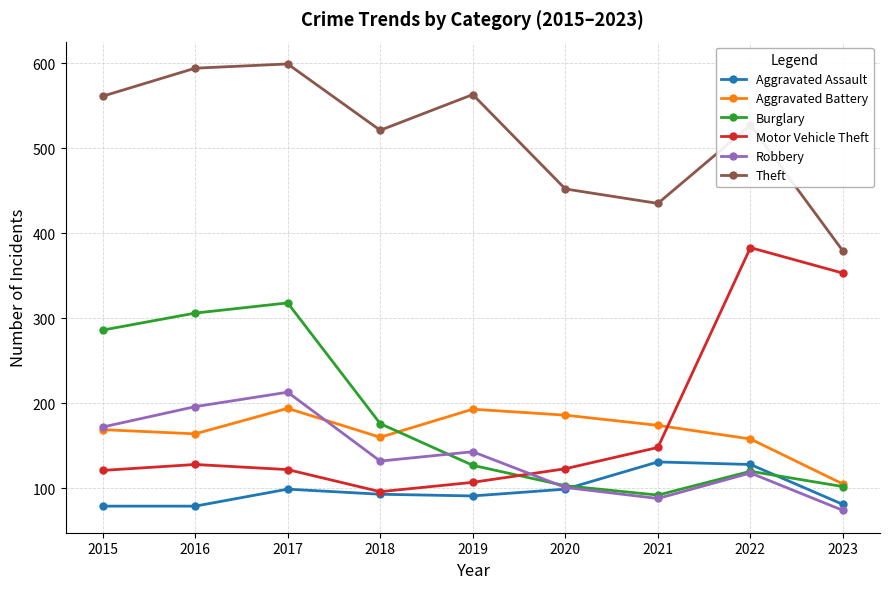

True or false: Robbery has a value of 74 at 2023.

True